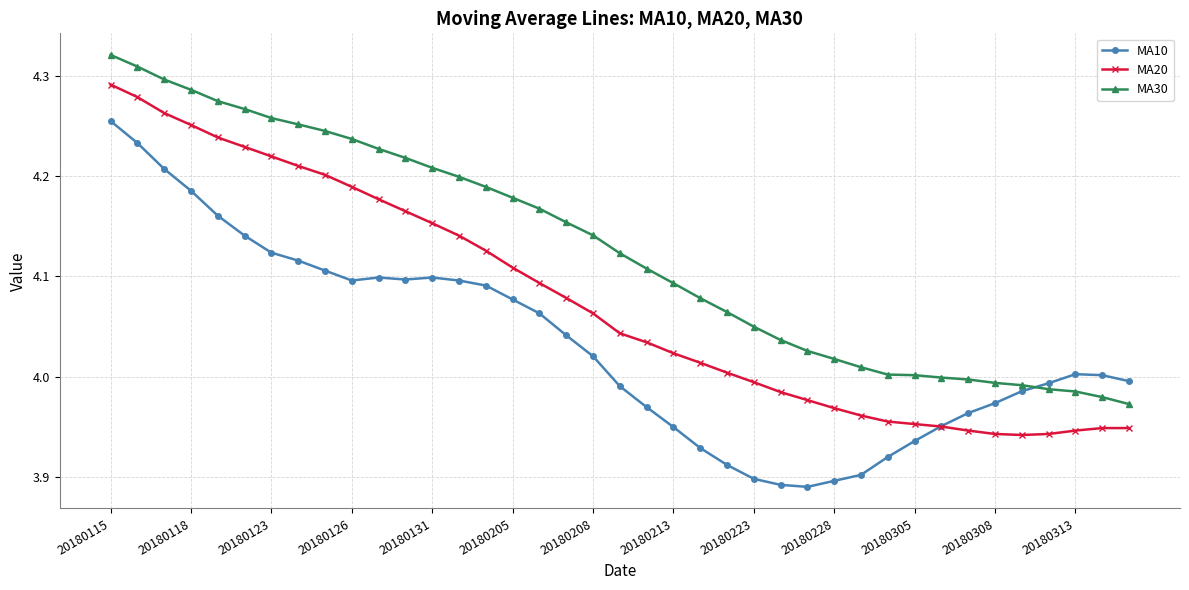

True or false: MA10 has more than 1 interior local peaks.

True